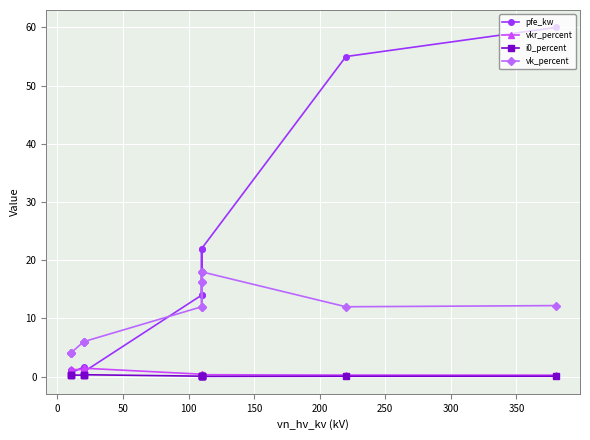

What is the sum of the vk_percent values at 150 and 300?

24.0